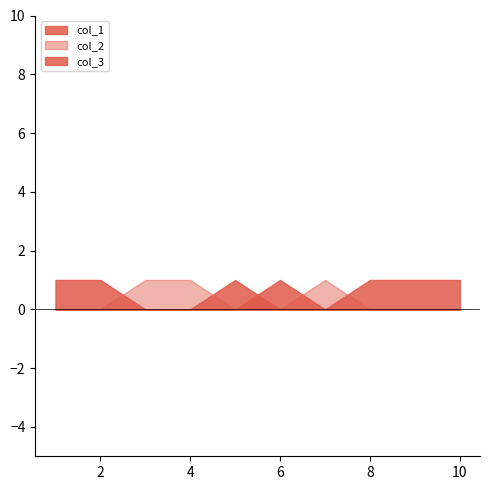

At how many categories does at least one series exceed 0?

10